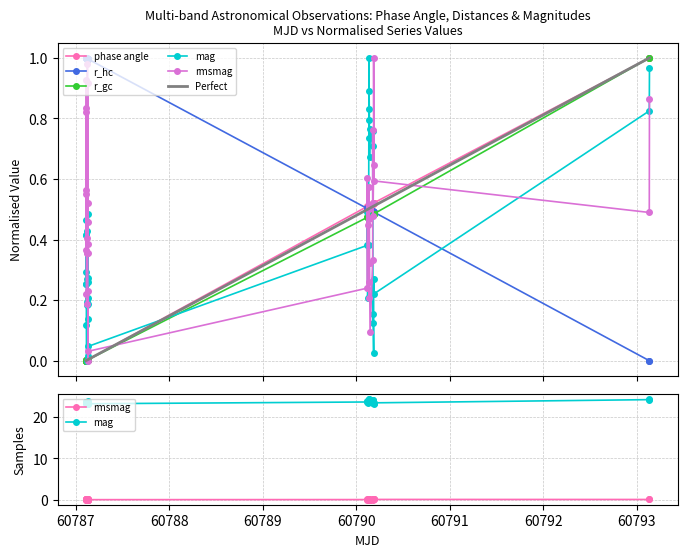

How many values in phase angle are above zero?

39